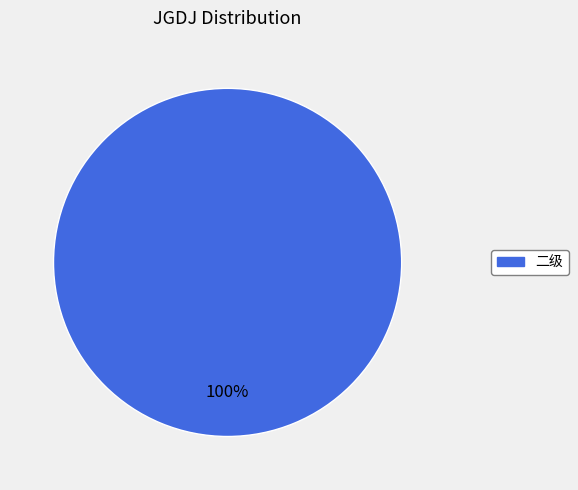

Is there a majority slice in this chart?

Yes